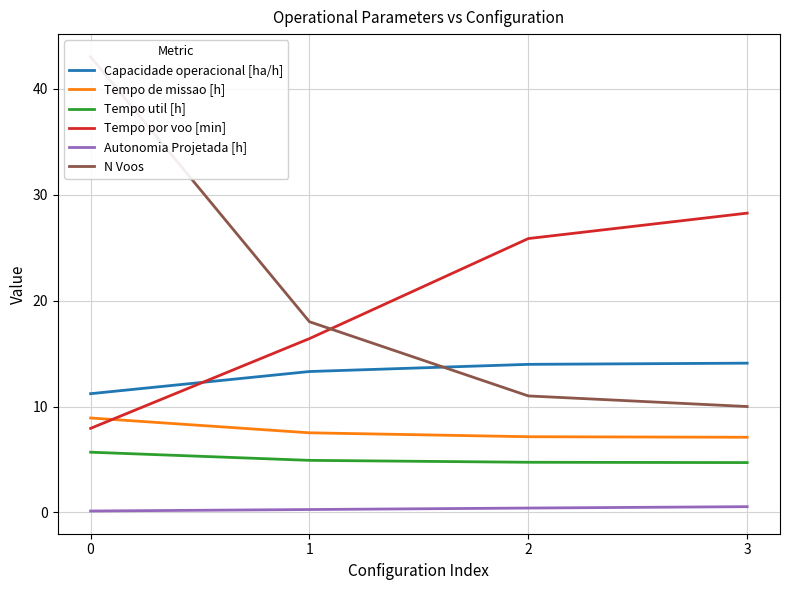

Count the number of categories in the chart.

4